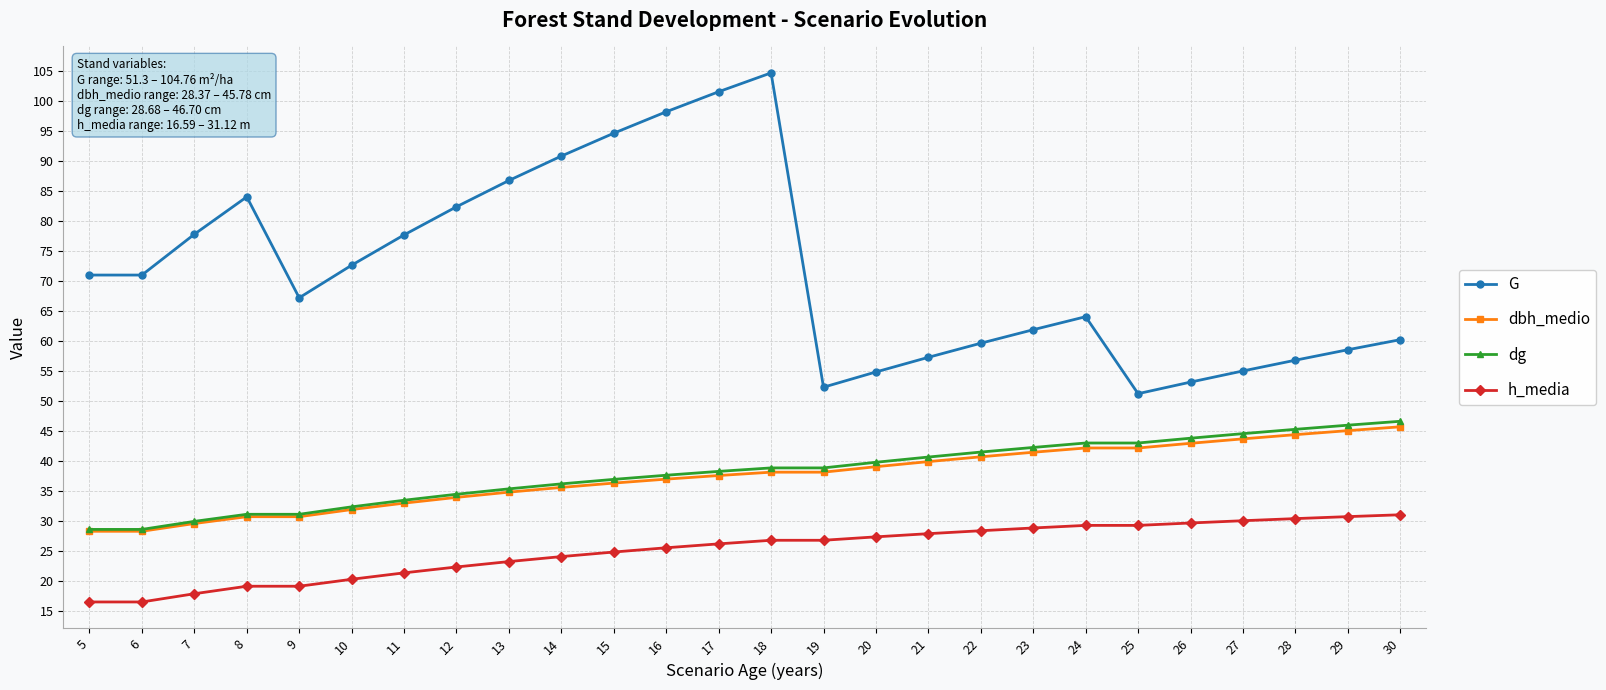

What is the sum of all G values?

1867.3